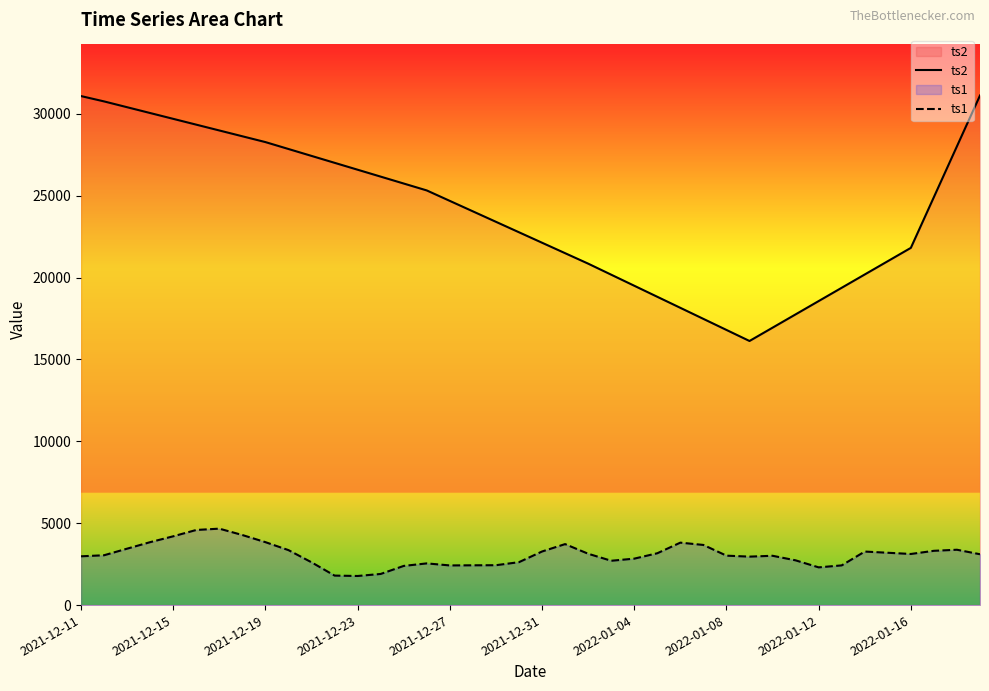

How many lines are shown in the chart?

2